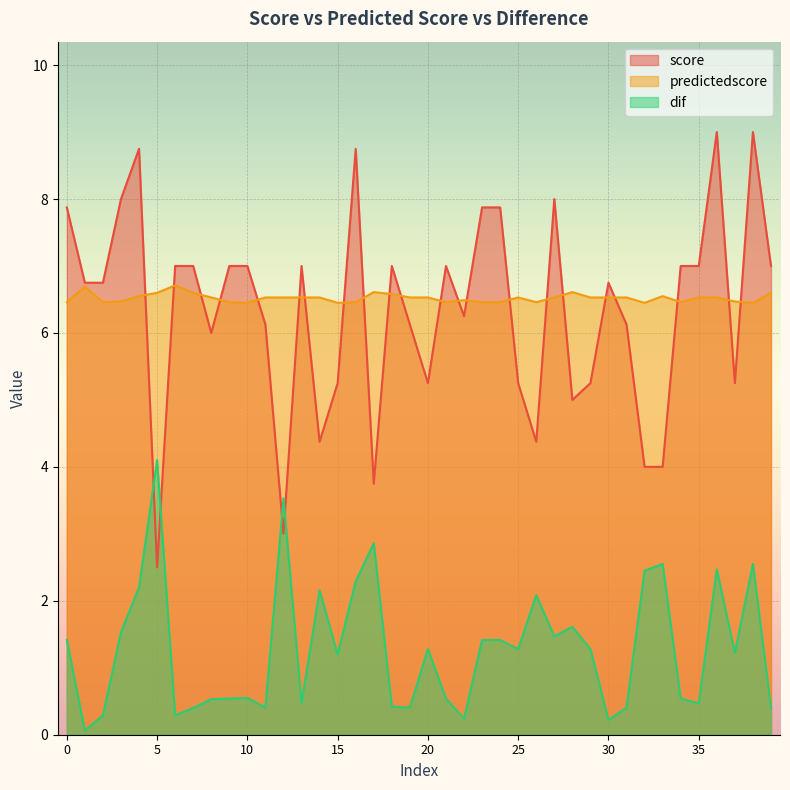

Is the value of score at 18 greater than the value of predictedscore at 15?

Yes